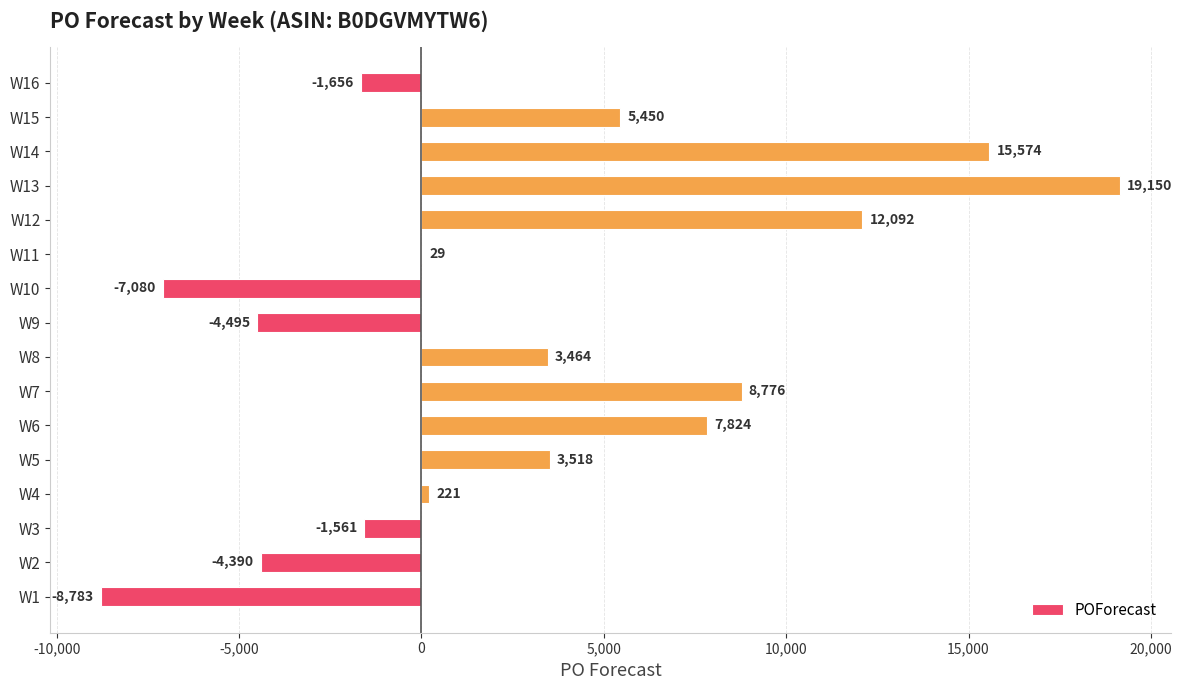

What is the change in value from W7 to W10?

-15856